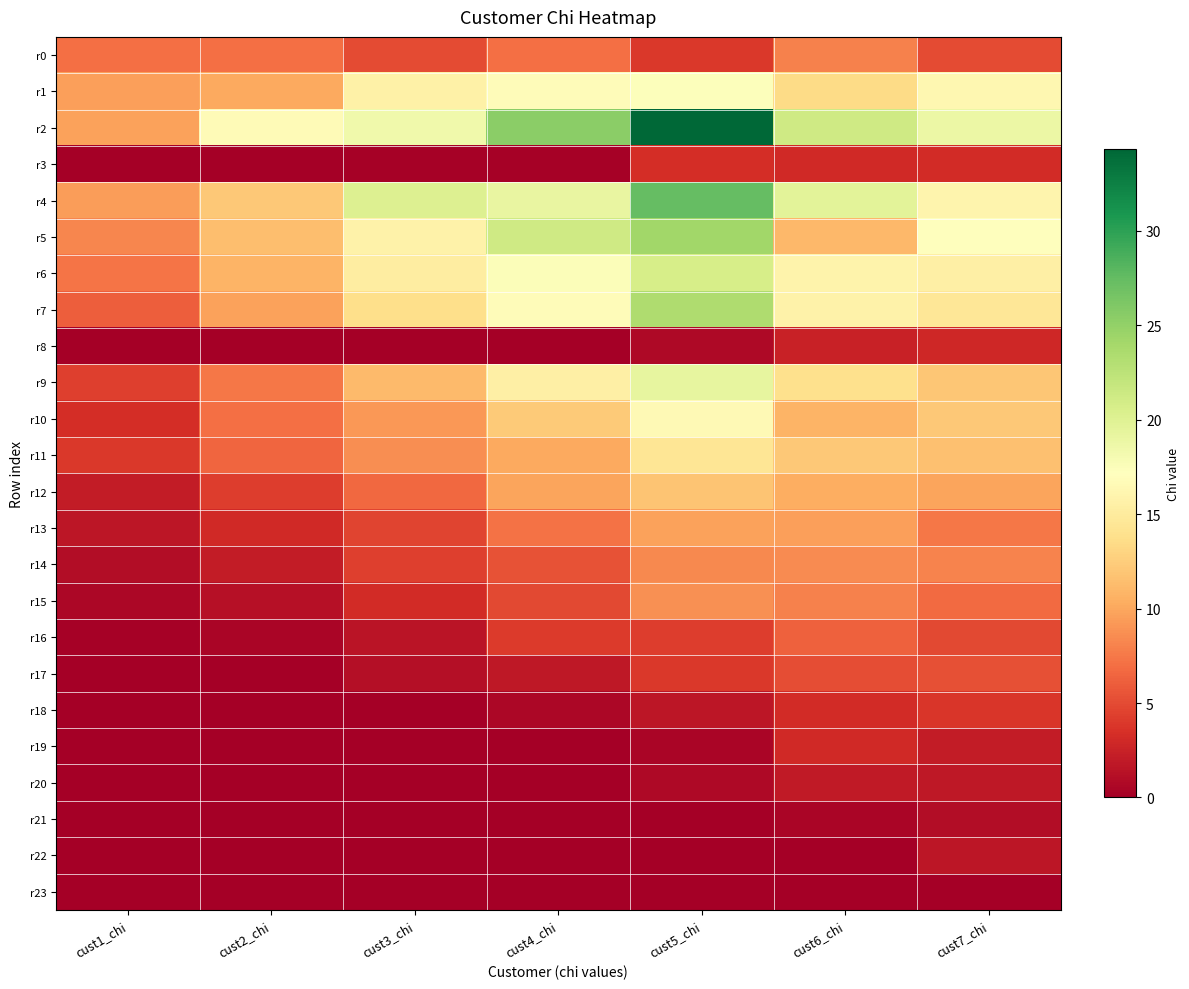

Which series has the largest range (max minus min)?

r2